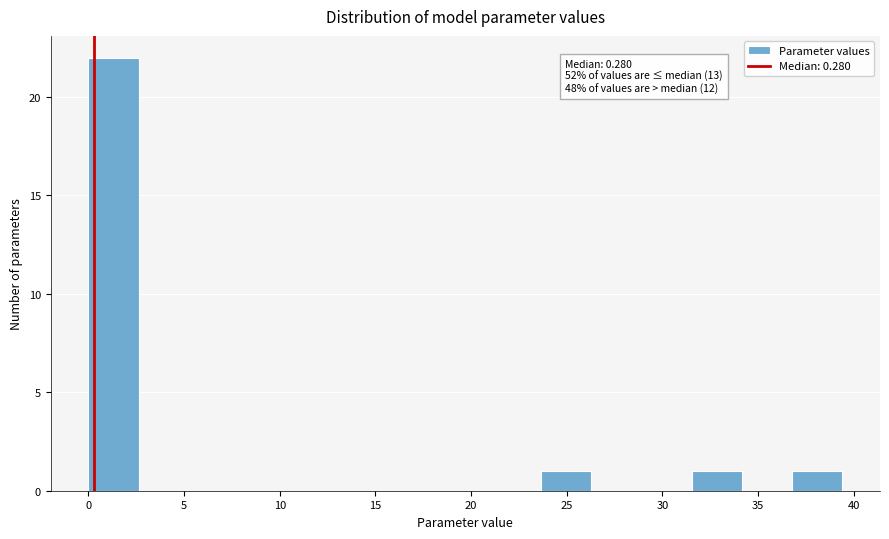

Which range on the x-axis has the tallest bar?

0.0 to 2.5